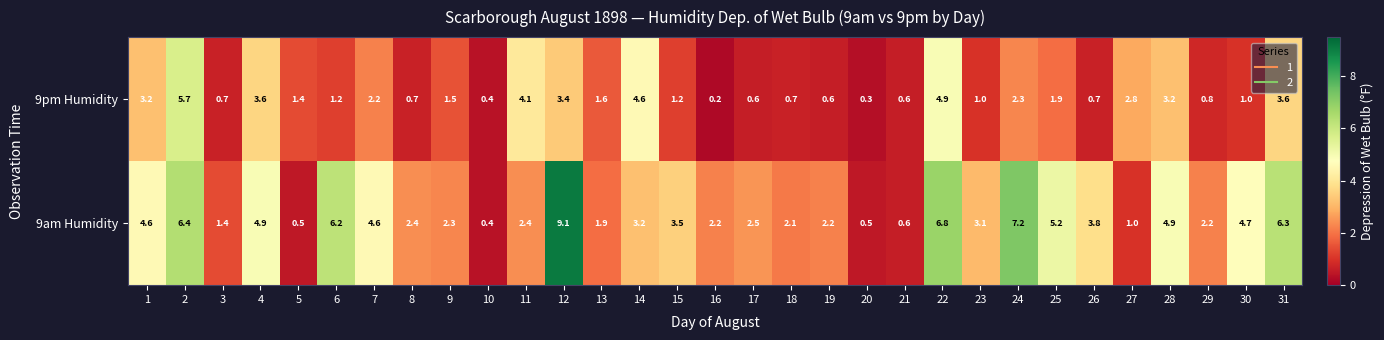

Which series has the widest spread of values?

9am Humidity